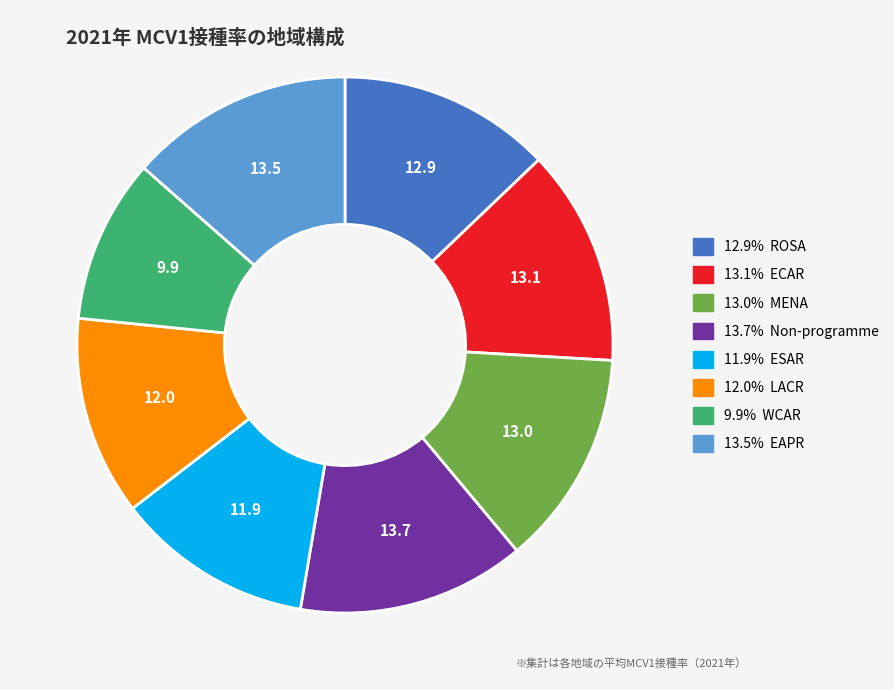

What is the ratio of the value at 13.0% MENA to the value at 13.1% ECAR?

1.0